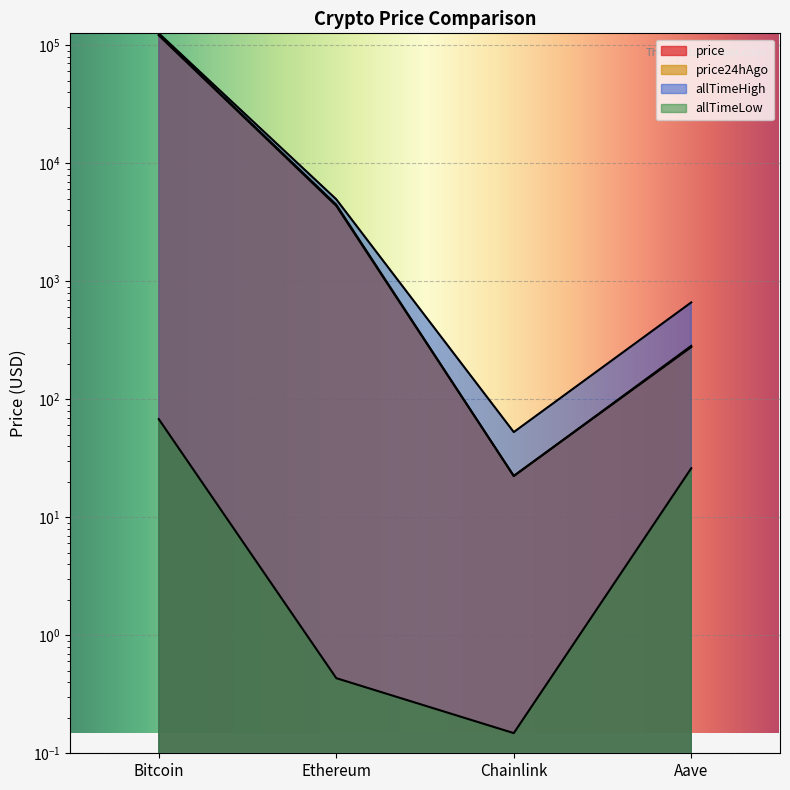

The value of allTimeLow at Ethereum is 0.4. True or false?

True